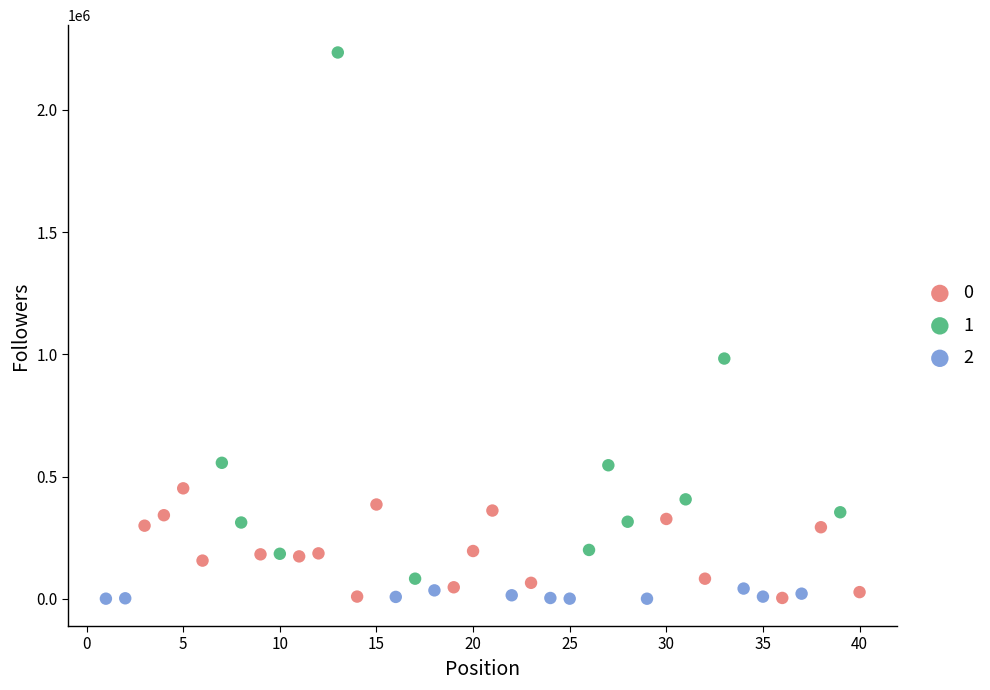

What are all the series names shown in the legend?

0, 1, 2